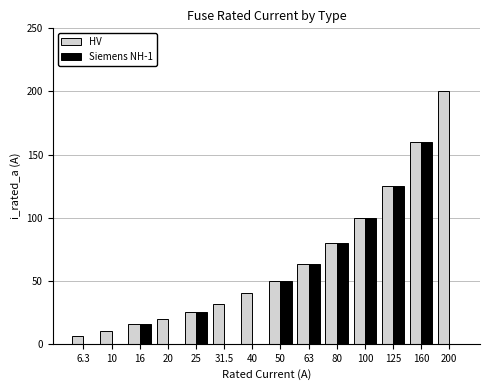

Between 6.3 and 80, which series saw the biggest shift?

Siemens NH-1